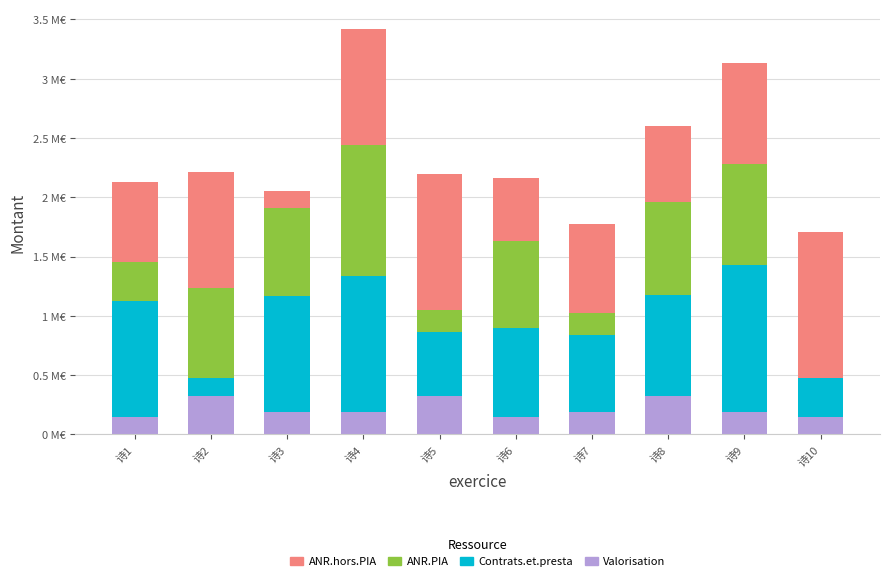

What are all the series names shown in the legend?

ANR.hors.PIA, ANR.PIA, Contrats.et.presta, Valorisation